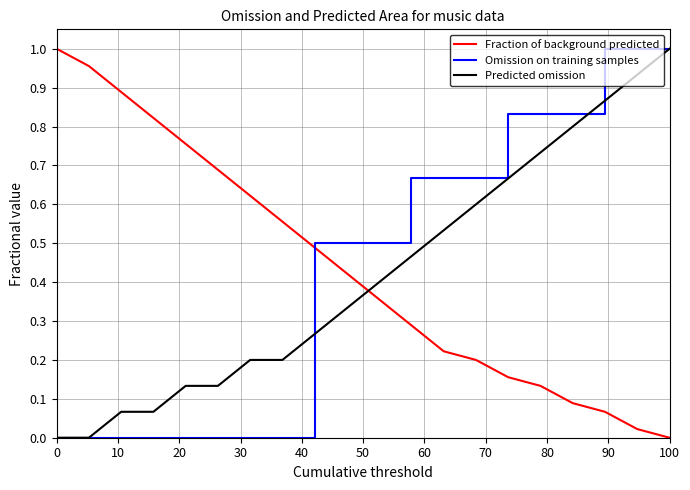

How many intersections are there between Omission on training samples and Fraction of background predicted?

1